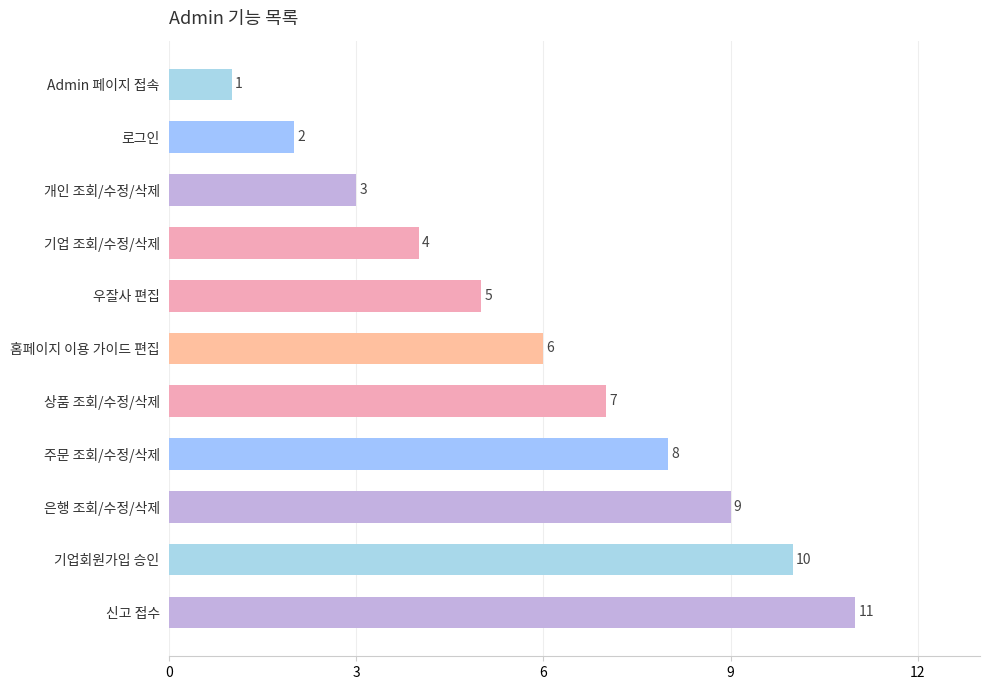

Approximately how many times larger is the value at 신고 접수 compared to 기업회원가입 승인?

1.1